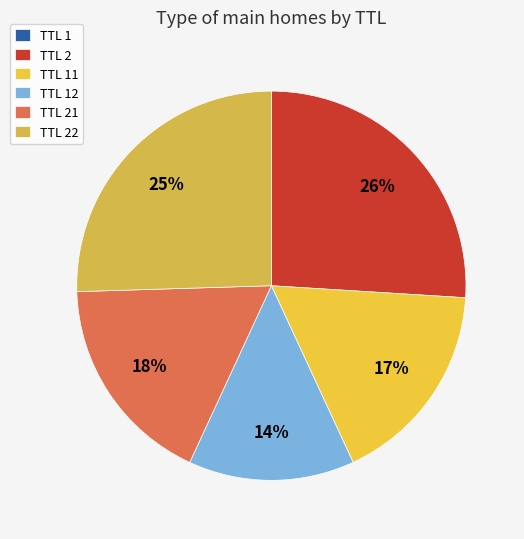

Which slice is the smallest?

1